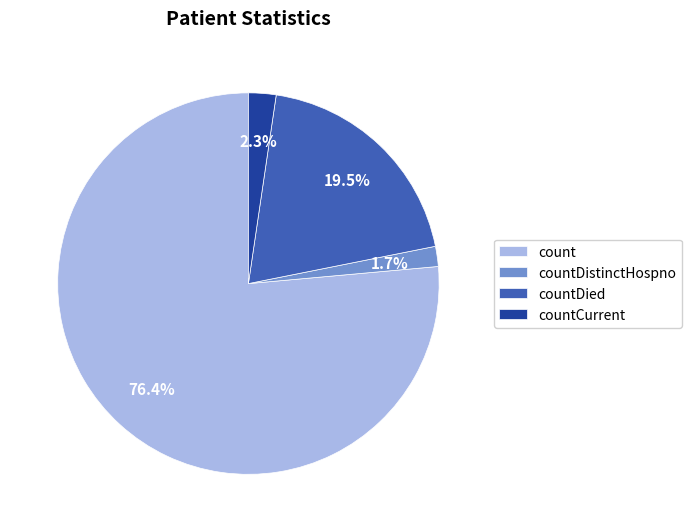

Which category has the smallest portion of the pie?

countDistinctHospno